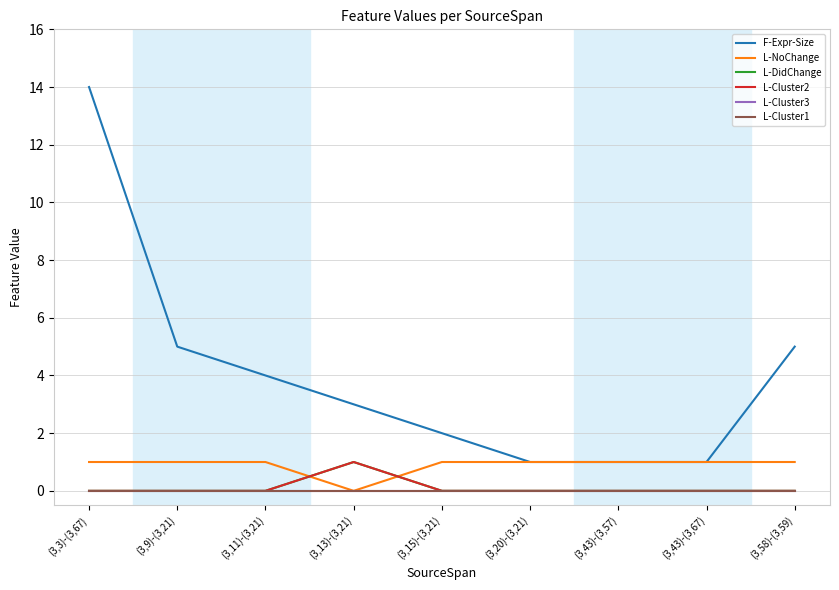

Does the chart display data point markers on the line(s)?

No